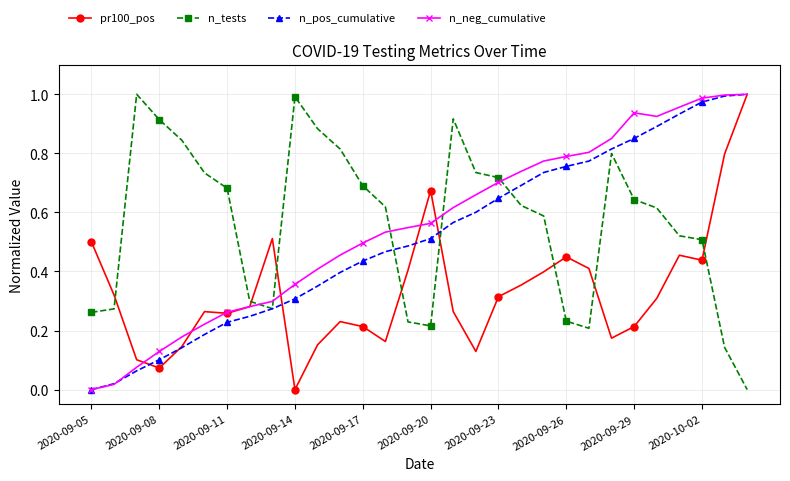

How many intersections are there between pr100_pos and n_tests?

8